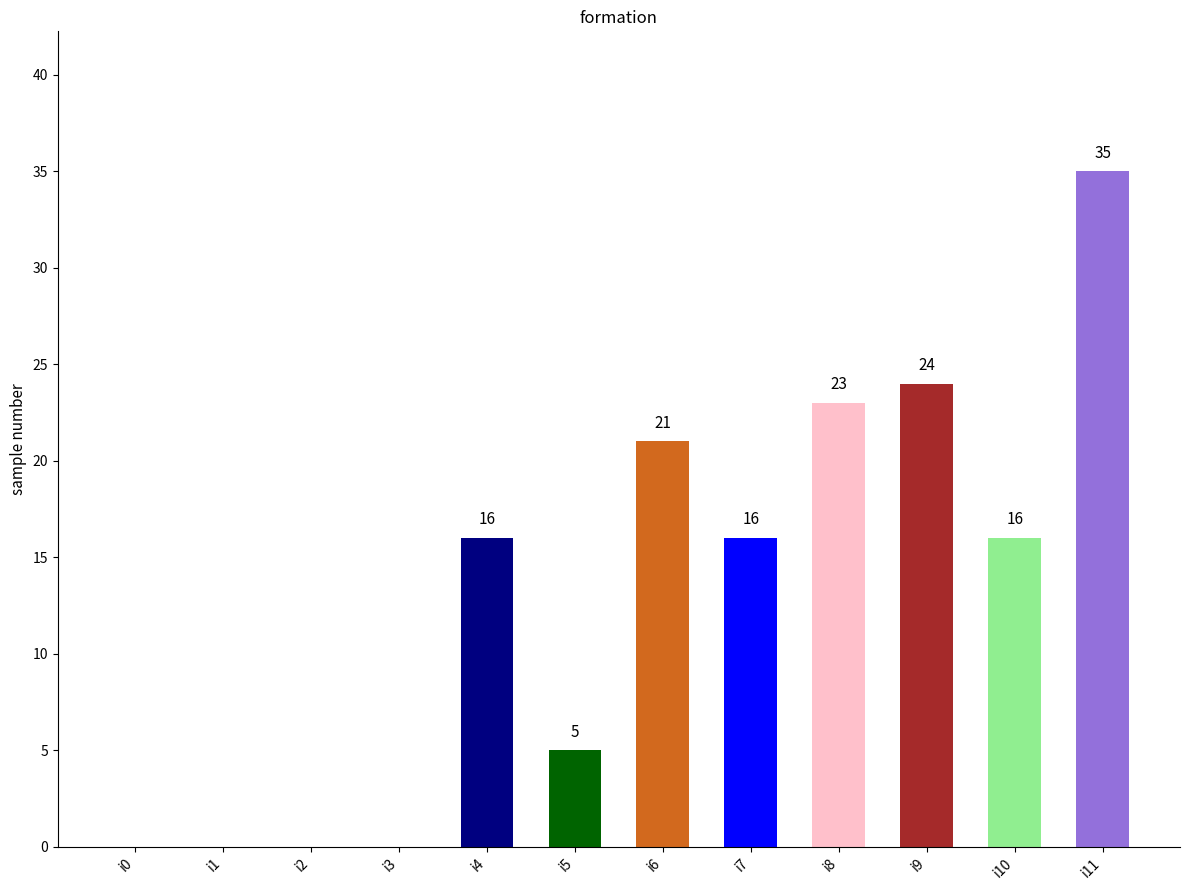

True or false: the data shows 24 at i9.

True